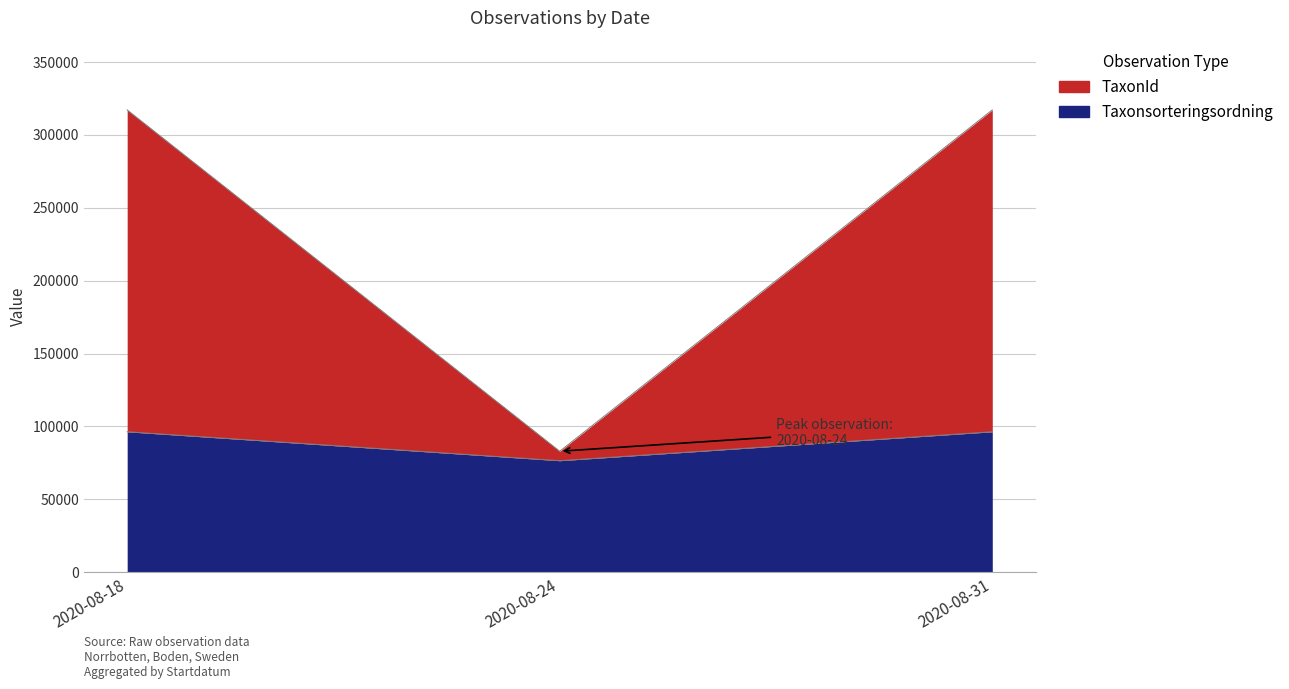

Reading left to right, transcribe all the data shown in this chart.

Taxonsorteringsordning: 2020-08-18=96334	2020-08-24=76486	2020-08-31=96334
TaxonId: 2020-08-18=317121	2020-08-24=82973	2020-08-31=317121